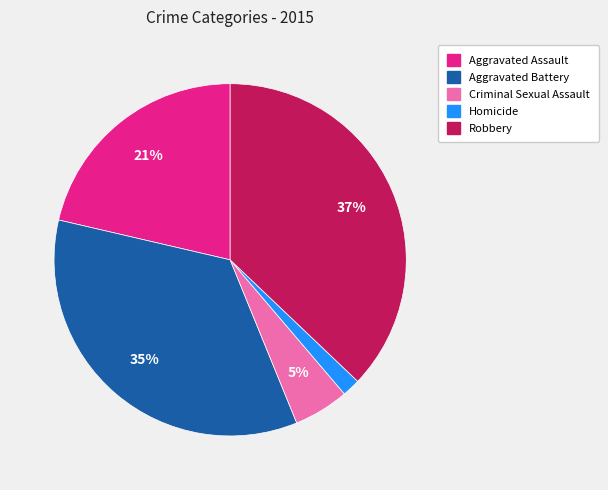

Between Aggravated Assault and Robbery, which is larger?

Robbery